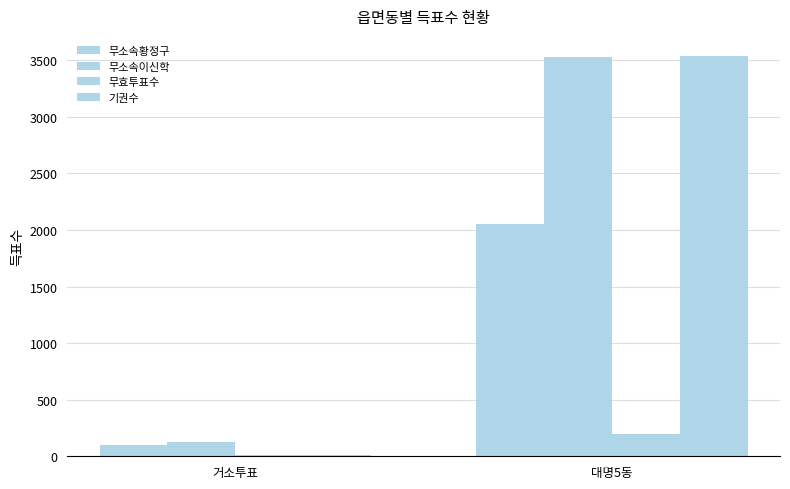

Reading left to right, extract all data points from this chart.

무소속황정구: 103	2052
무소속이신학: 127	3528
무효투표수: 13	197
기권수: 10	3538